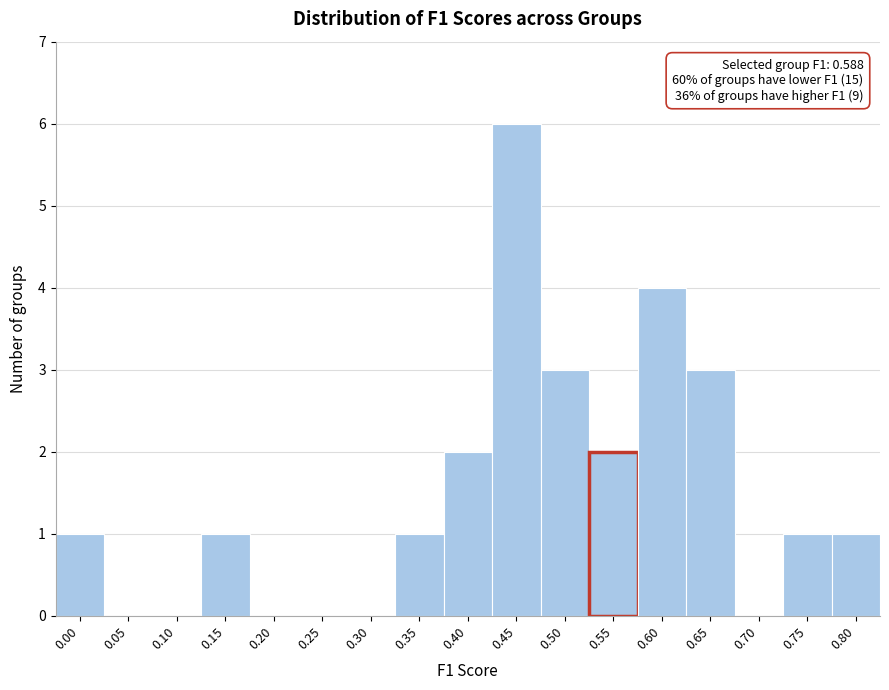

Reading right to left, transcribe all the data shown in this chart.

0.80=1	0.75=1	0.70=0	0.65=3	0.60=4	0.55=2	0.50=3	0.45=6	0.40=2	0.35=1	0.30=0	0.25=0	0.20=0	0.15=1	0.10=0	0.05=0	0.00=1